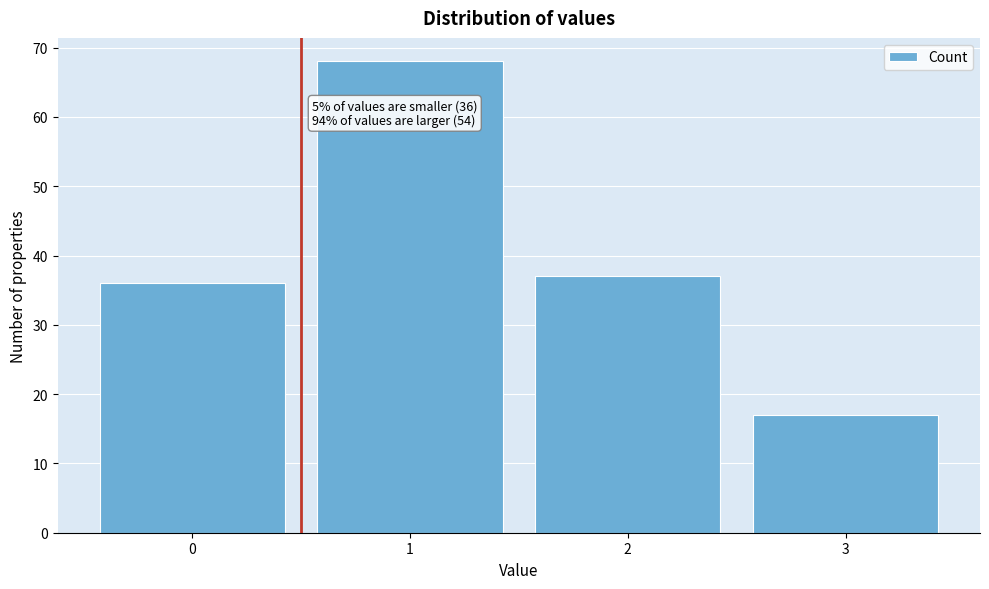

Over which range of the x-axis is the bar tallest?

0.5 to 1.5